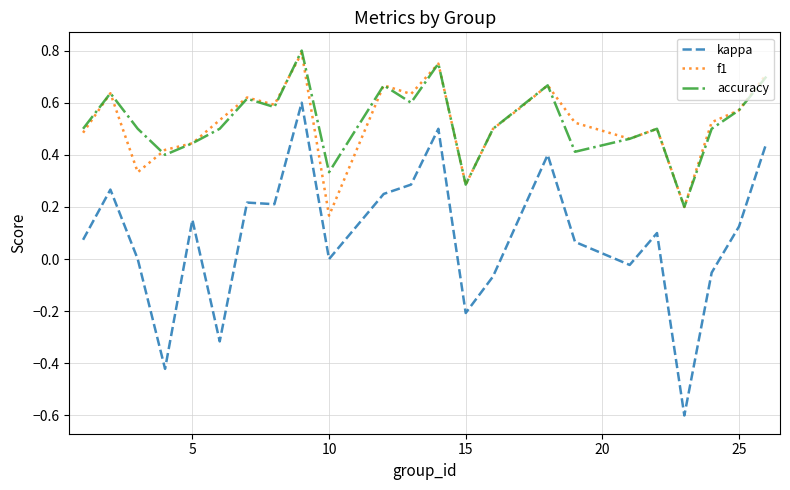

True or false: f1 and kappa cross at least once.

False